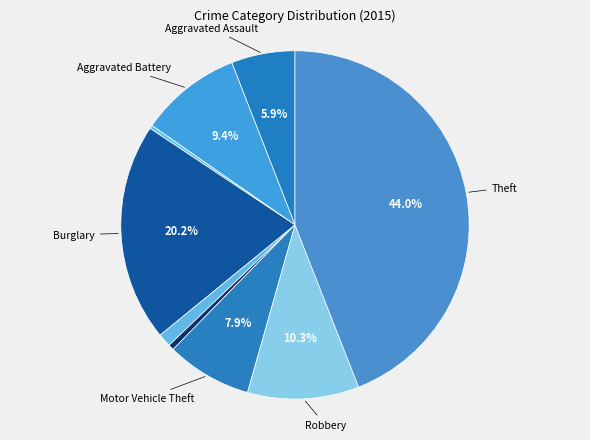

How many slices are in this pie chart?

9